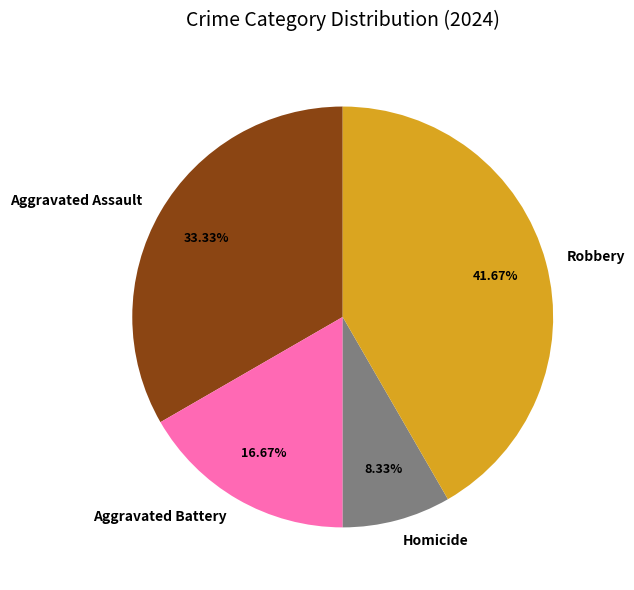

To the nearest percent, what percentage of the pie is Aggravated Battery?

17%